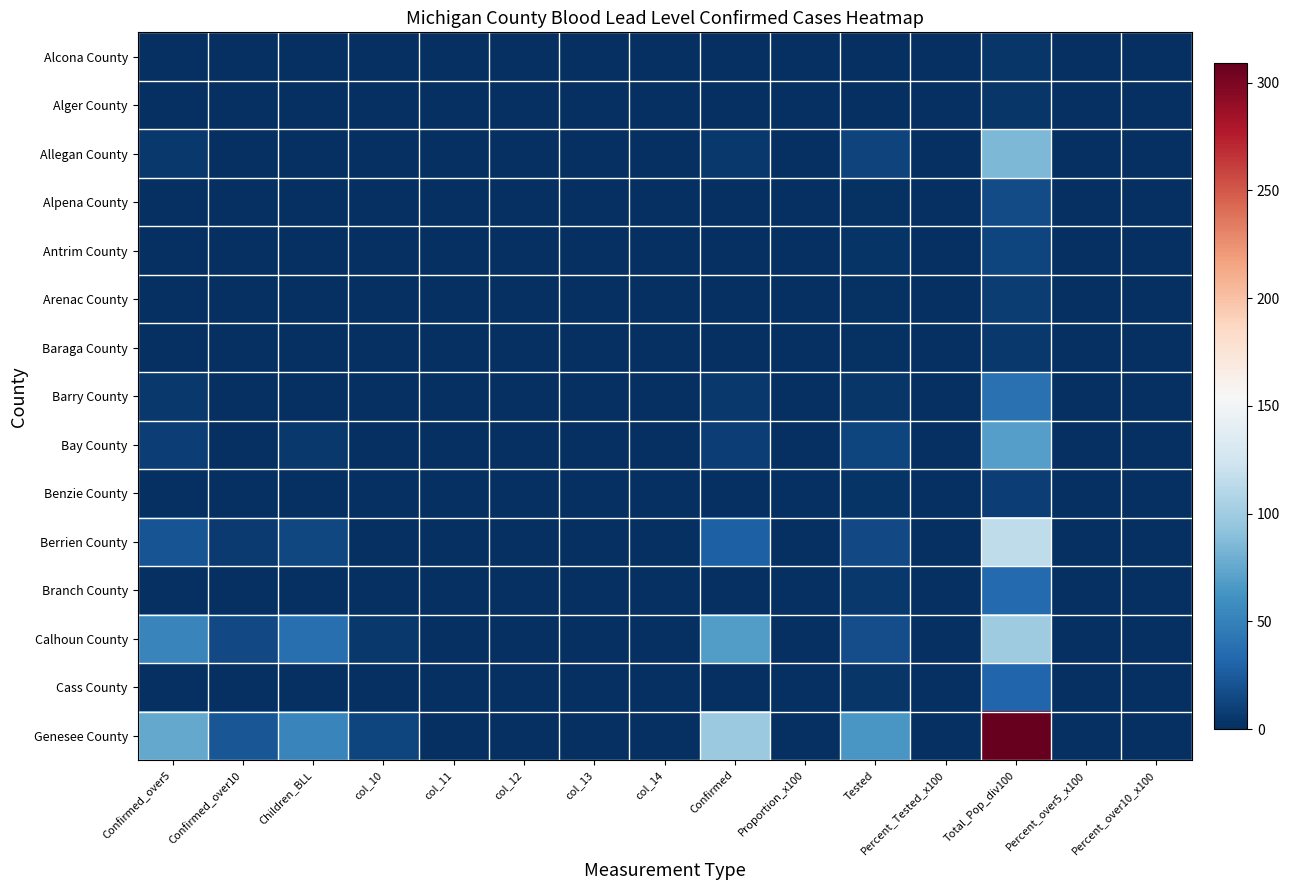

Which has a higher value, col_14 or Children_BLL?

col_14